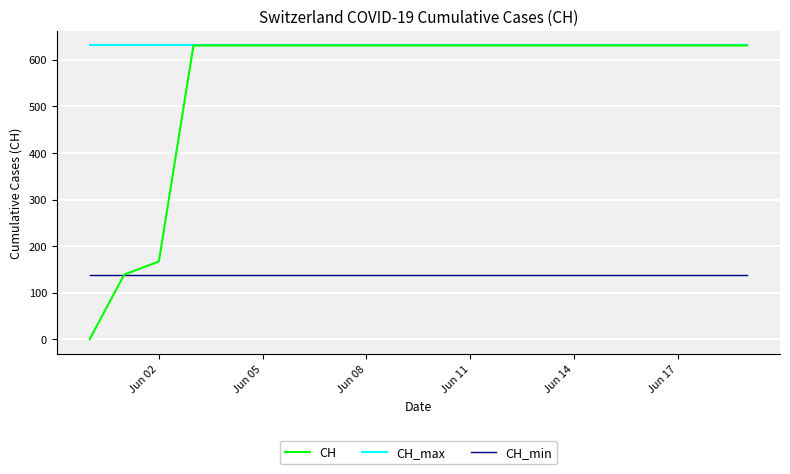

Which series has the largest total across all categories?

CH_max